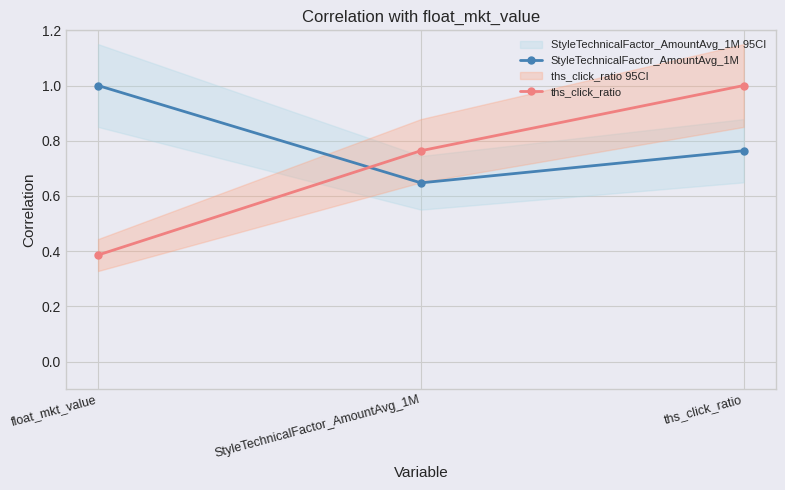

What are all the series names shown in the legend?

StyleTechnicalFactor_AmountAvg_1M, ths_click_ratio